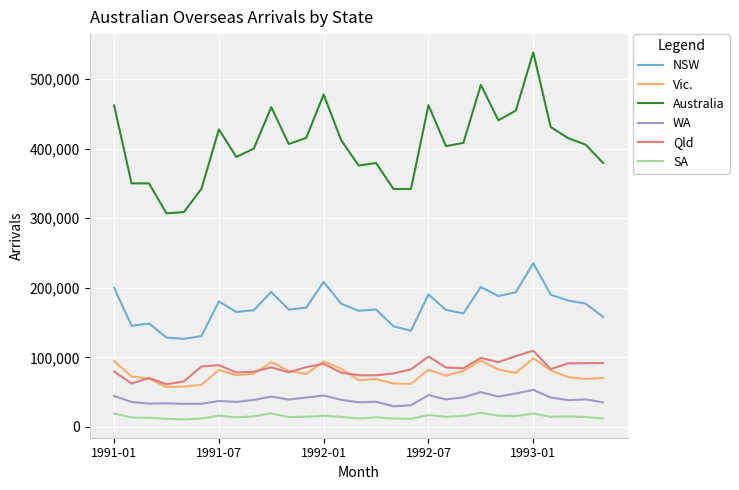

What is the greatest value displayed?

538170